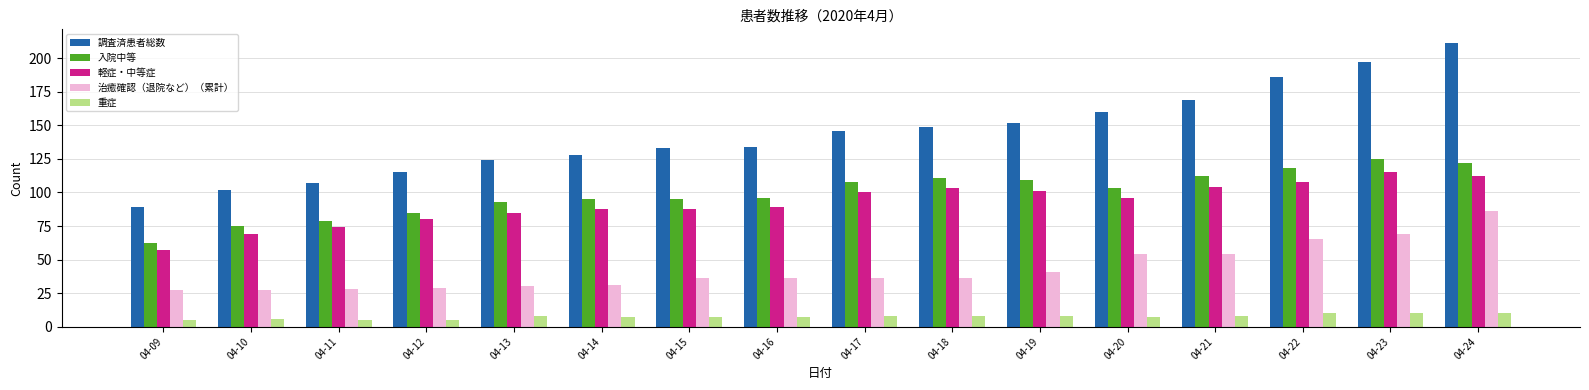

Reading right to left, what are all the values shown in this chart?

調査済患者総数: 211	197	186	169	160	152	149	146	134	133	128	124	115	107	102	89
入院中等: 122	125	118	112	103	109	111	108	96	95	95	93	85	79	75	62
軽症・中等症: 112	115	108	104	96	101	103	100	89	88	88	85	80	74	69	57
治癒確認（退院など）（累計）: 86	69	65	54	54	41	36	36	36	36	31	30	29	28	27	27
重症: 10	10	10	8	7	8	8	8	7	7	7	8	5	5	6	5